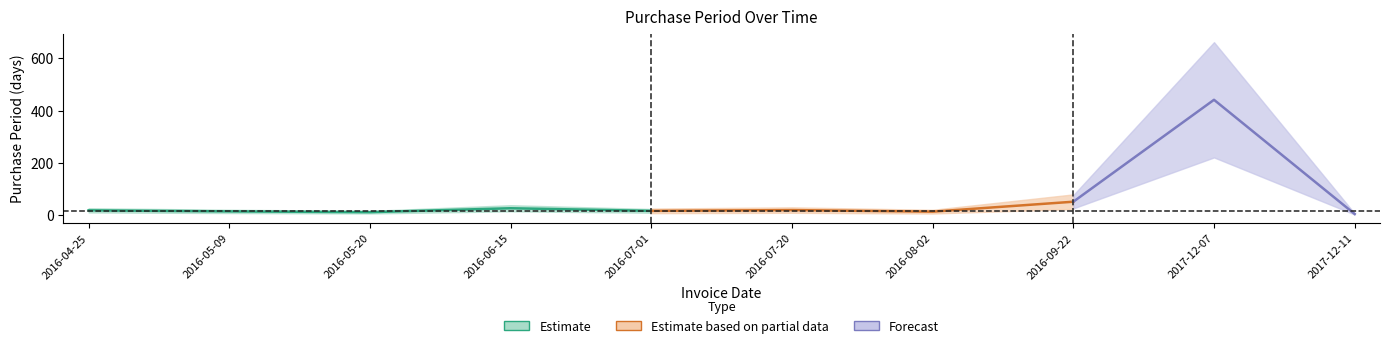

What is the average value?

61